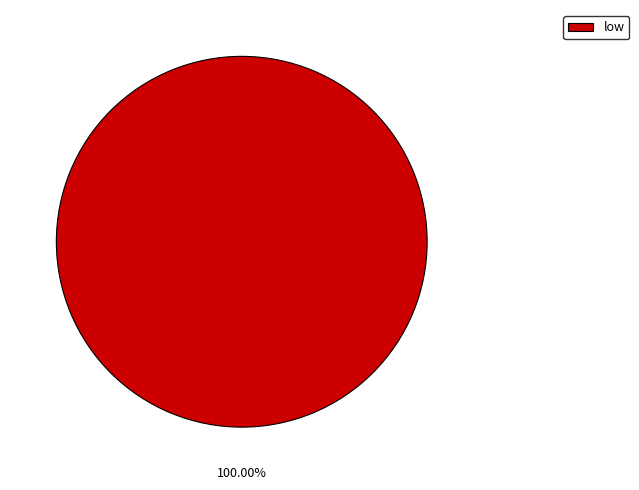

Rank the categories by value from lowest to highest.

low